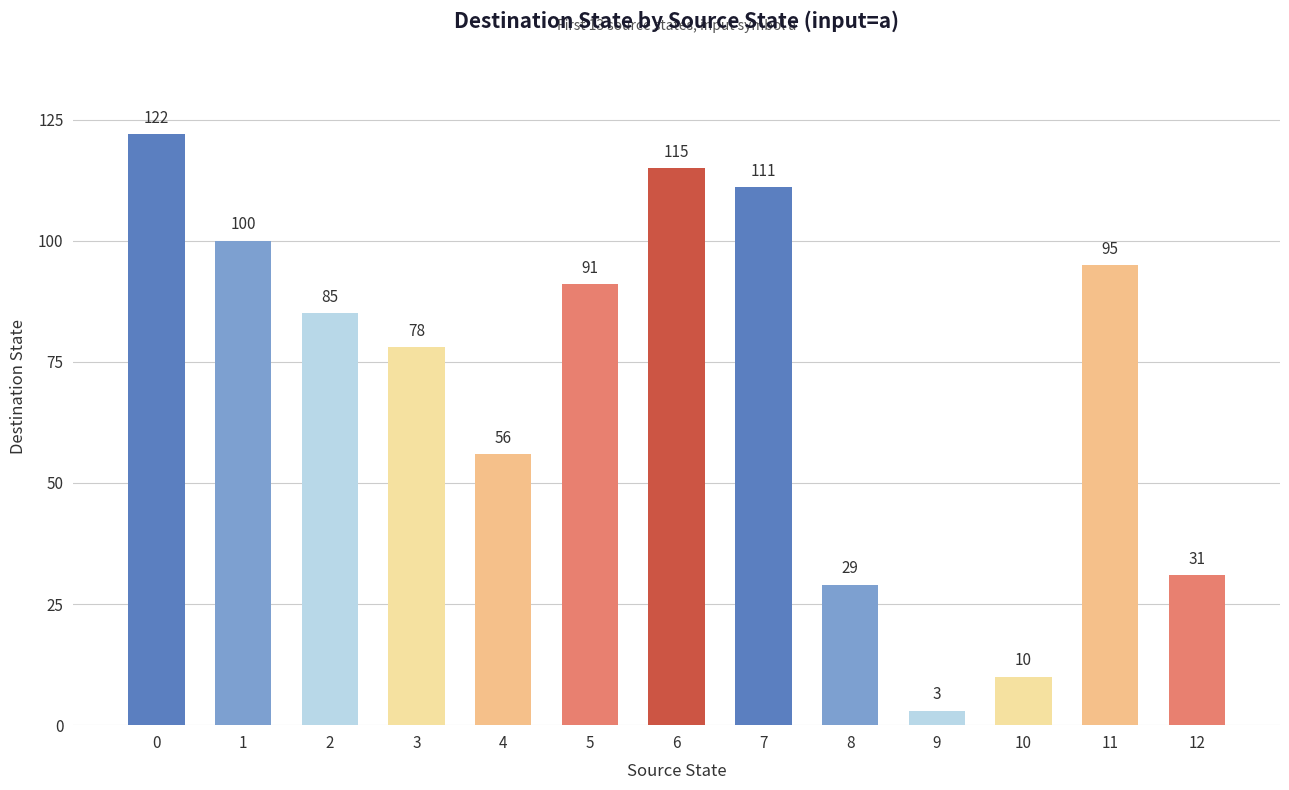

The value at 12 is 31. True or false?

True